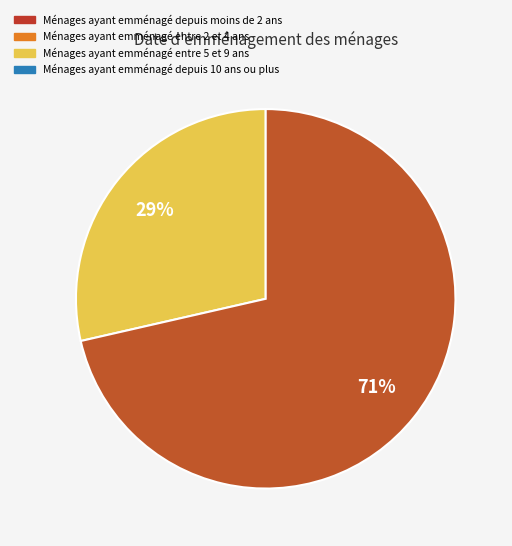

Does any single category account for the majority?

Yes